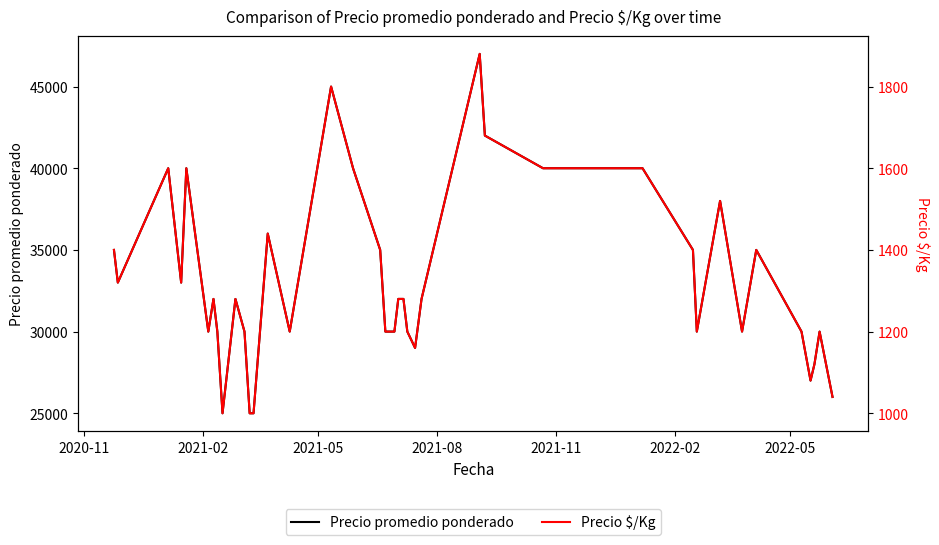

What is the smallest value displayed?

1000